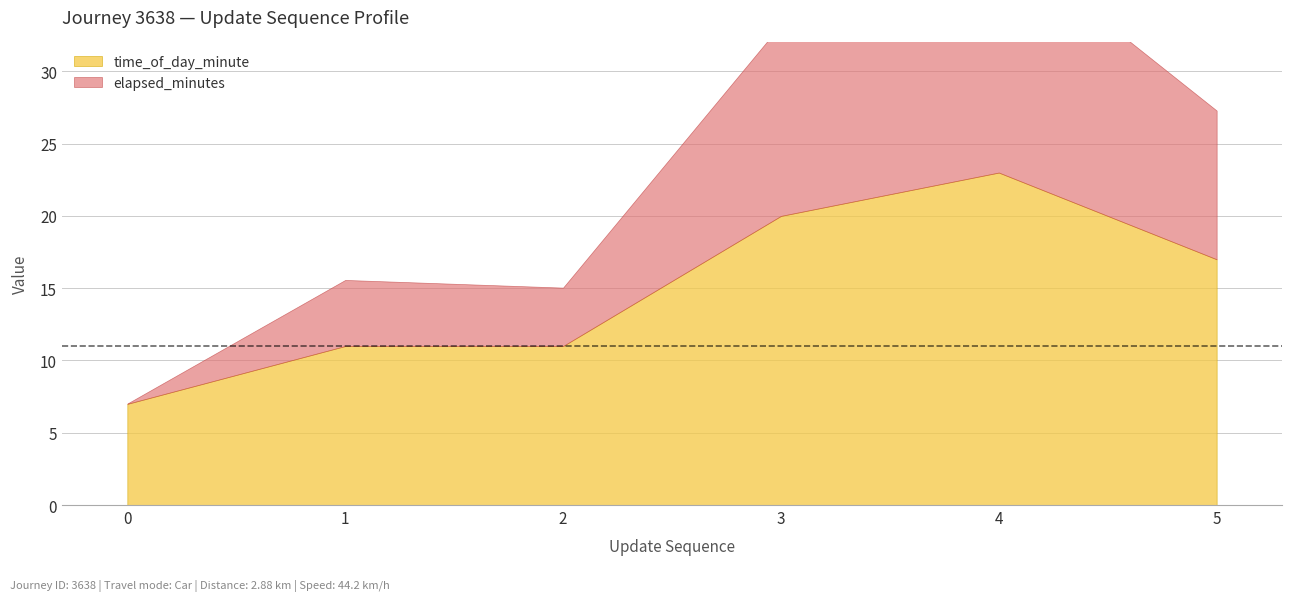

List the series in order of their overall mean, highest first.

time_of_day_minute, elapsed_minutes